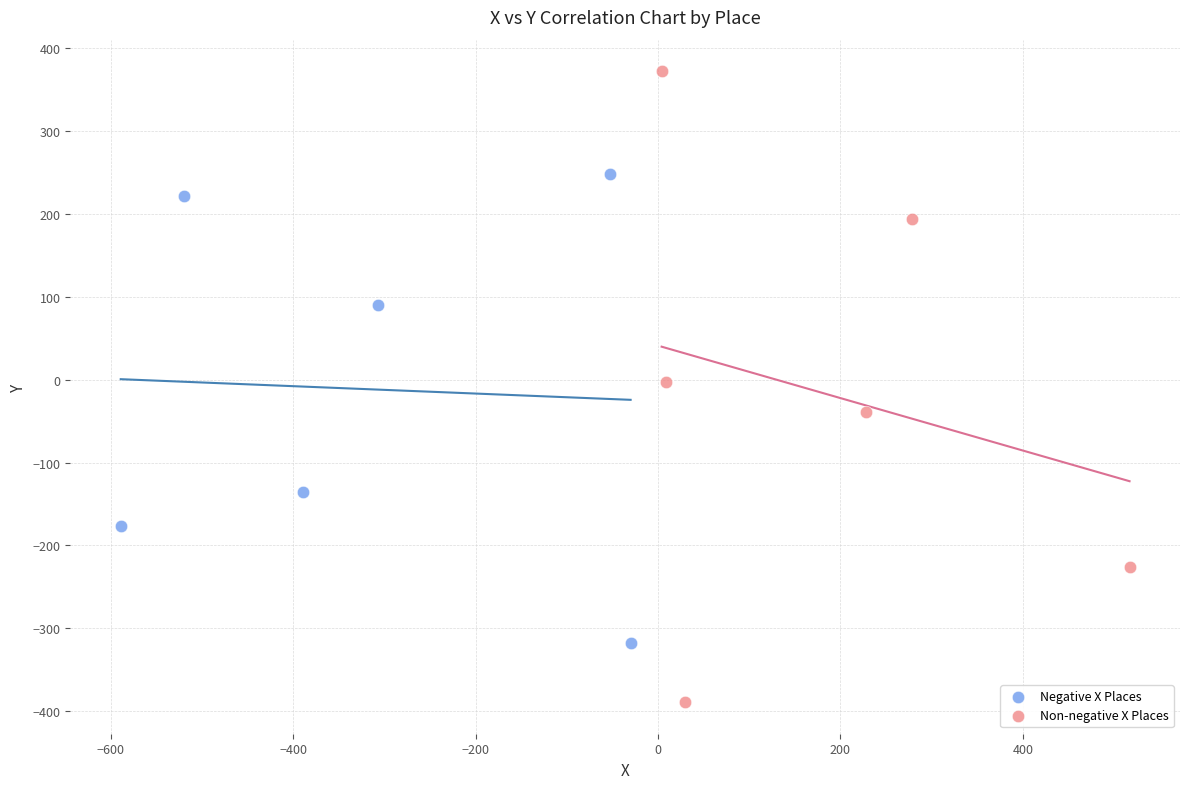

What are all the series names shown in the legend?

Negative X Places, Non-negative X Places